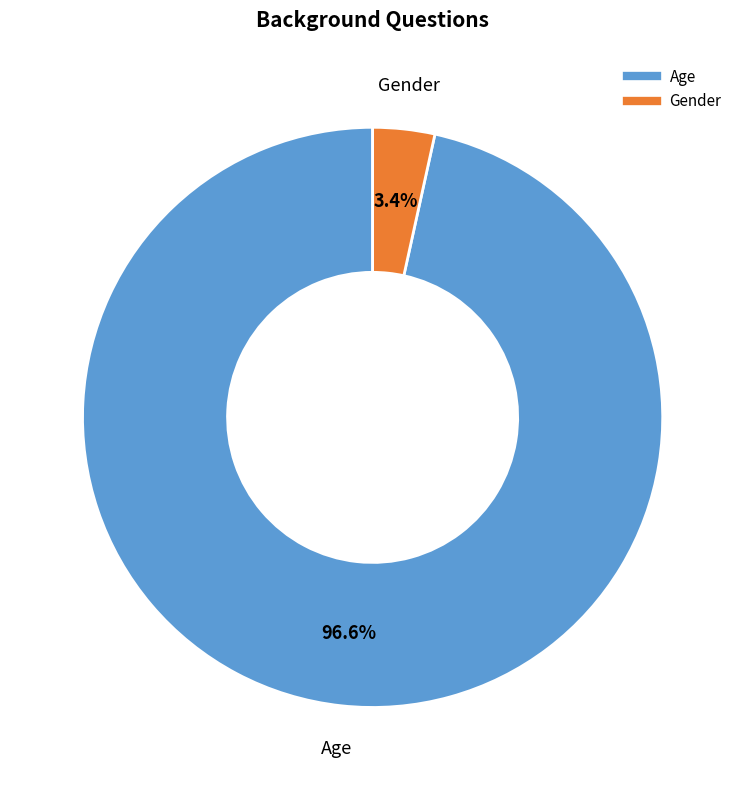

Is there a majority slice in this chart?

Yes